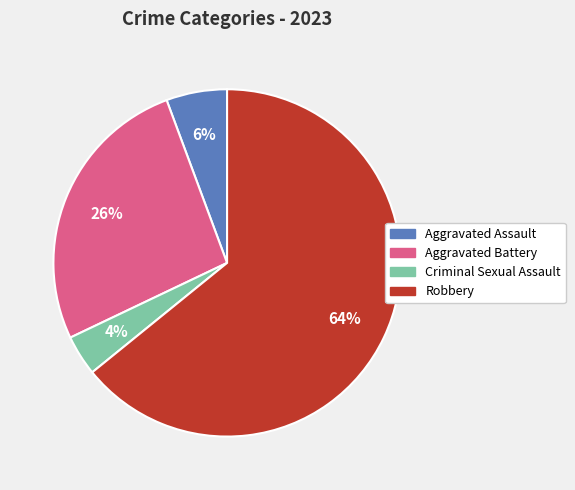

To the nearest percent, what is the average slice percentage?

25%